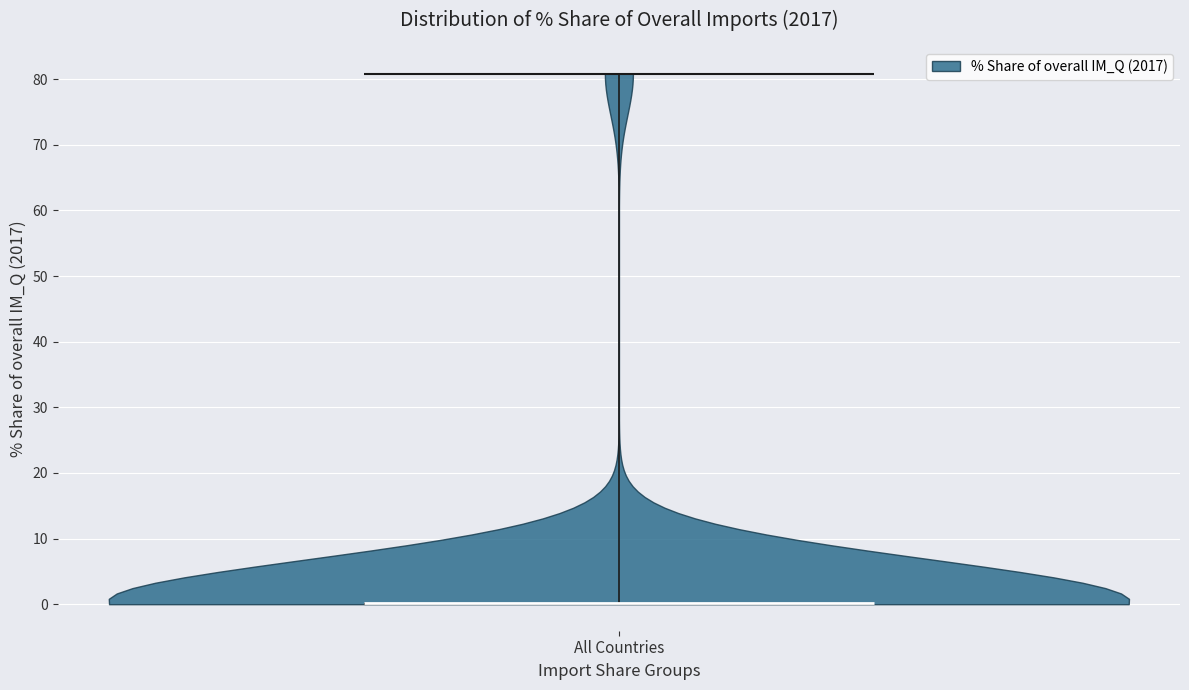

Read this violin plot against the y-axis: where its median line is, and the lowest and highest points the violin reaches. The values are not printed on the chart, so give them approximately, as read against the axis.

median line 0, lowest point 0, highest point 81